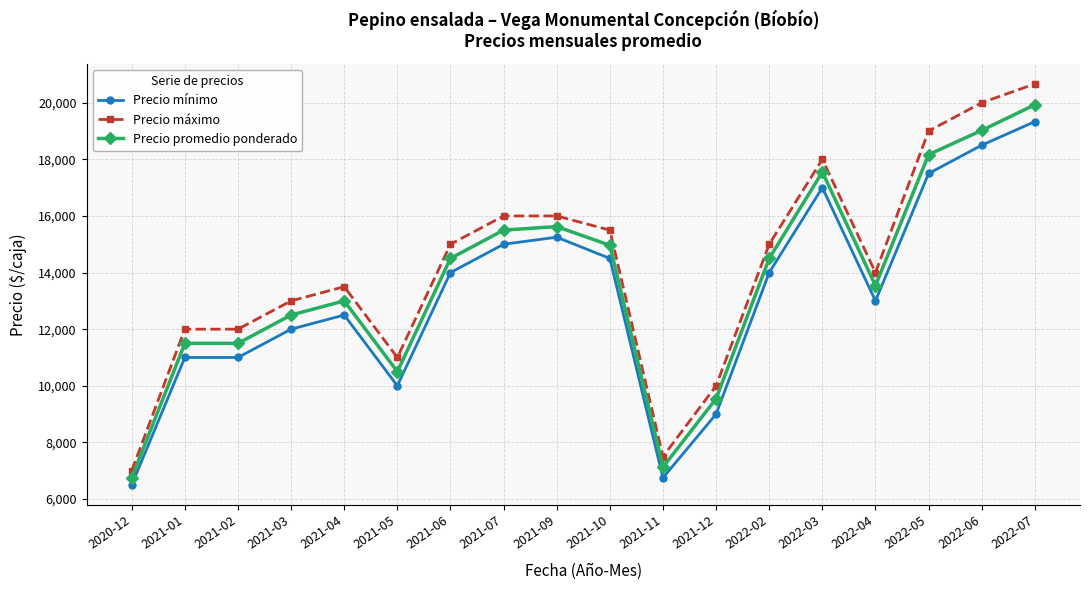

What is the greatest value displayed?

20666.7